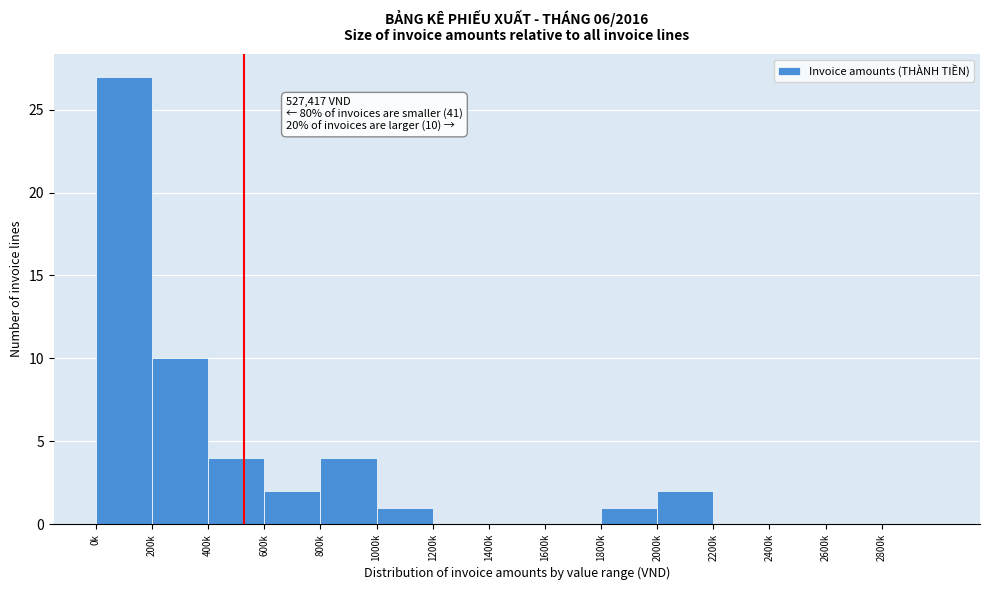

Reading right to left, what are all the values shown in this chart?

2800k=0	2600k=0	2400k=0	2200k=0	2000k=2	1800k=1	1600k=0	1400k=0	1200k=0	1000k=1	800k=4	600k=2	400k=4	200k=10	0k=27